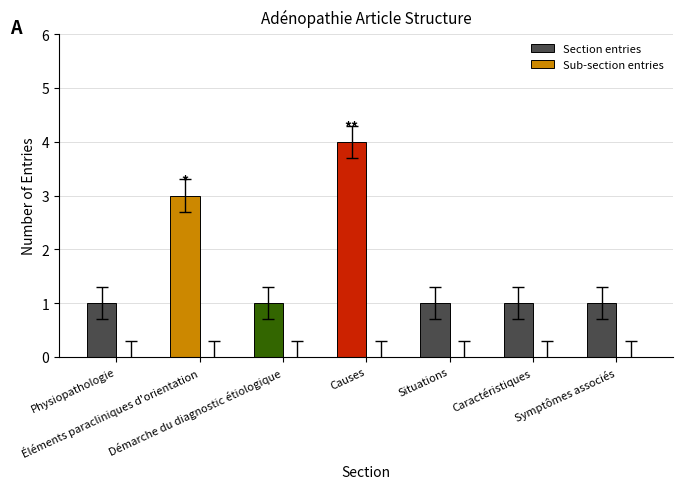

What is the value of the 2nd bar from the left?

3